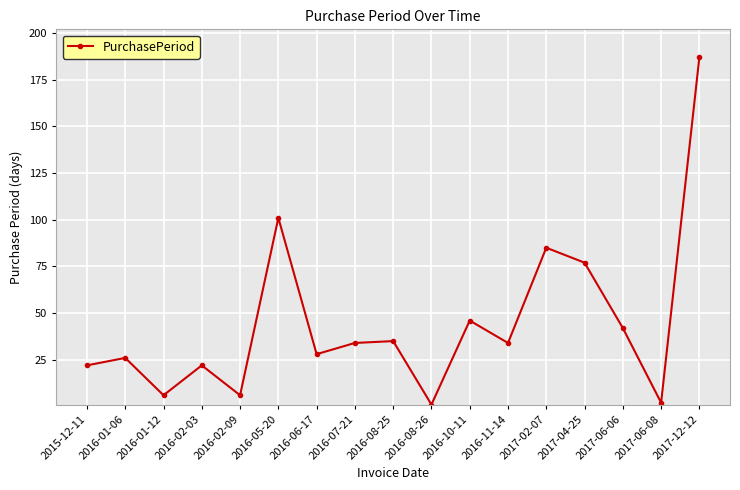

The value at 2016-05-20 is 101. True or false?

True